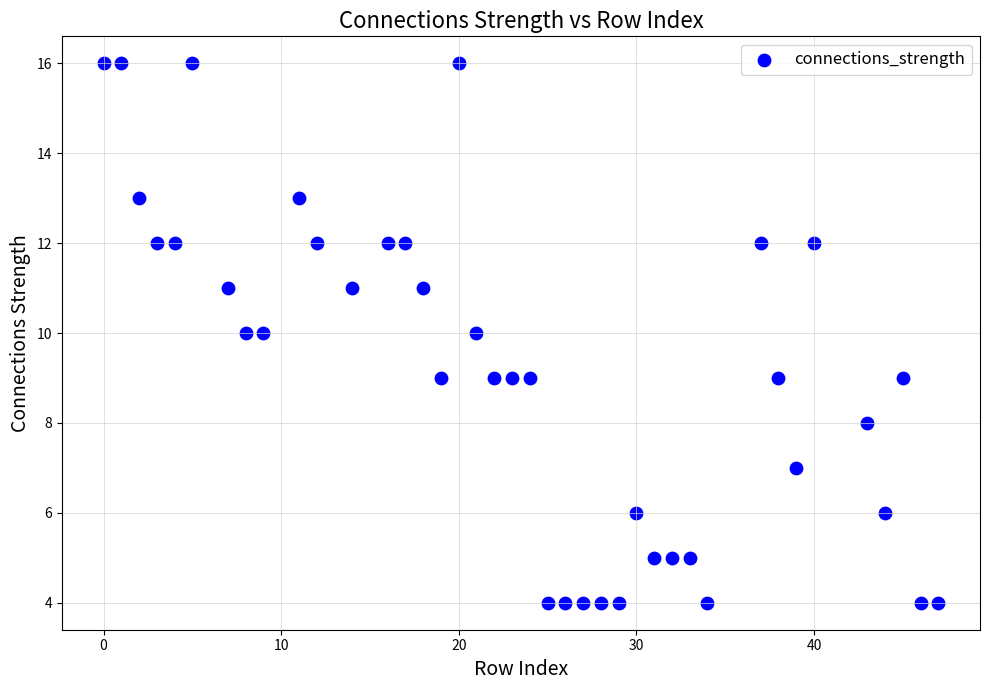

What is the range of Y values (max minus min)?

12